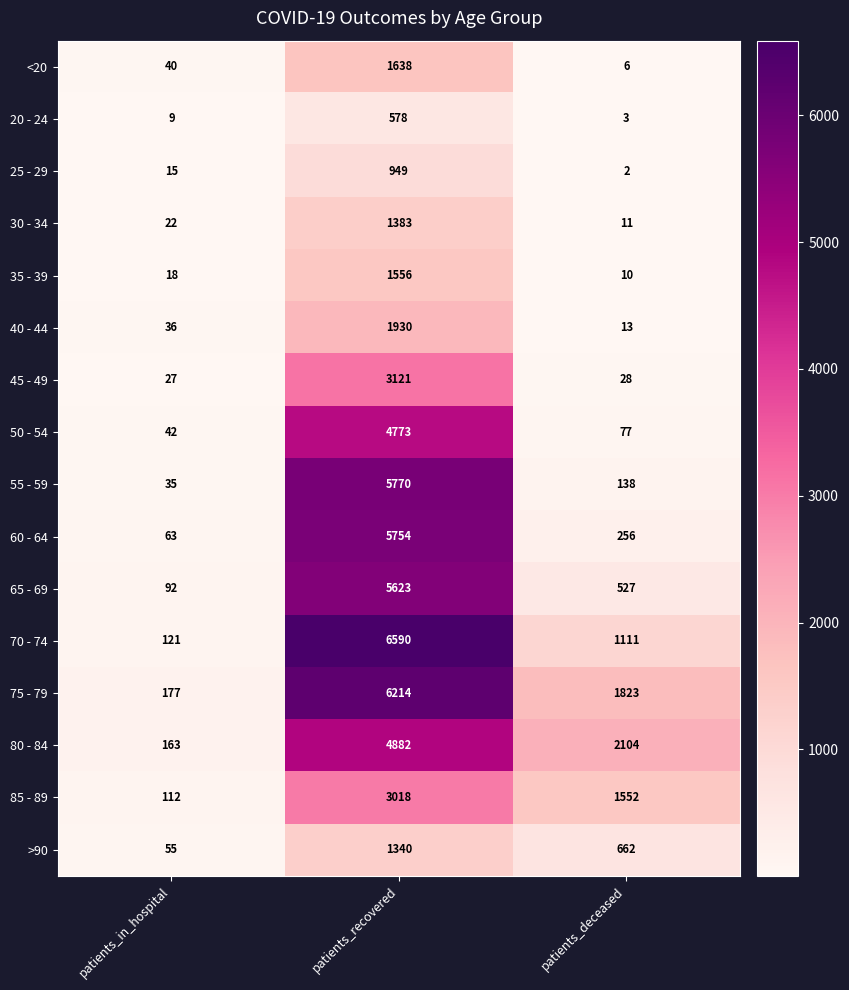

Read the 45 - 49 value at patients_recovered.

3121